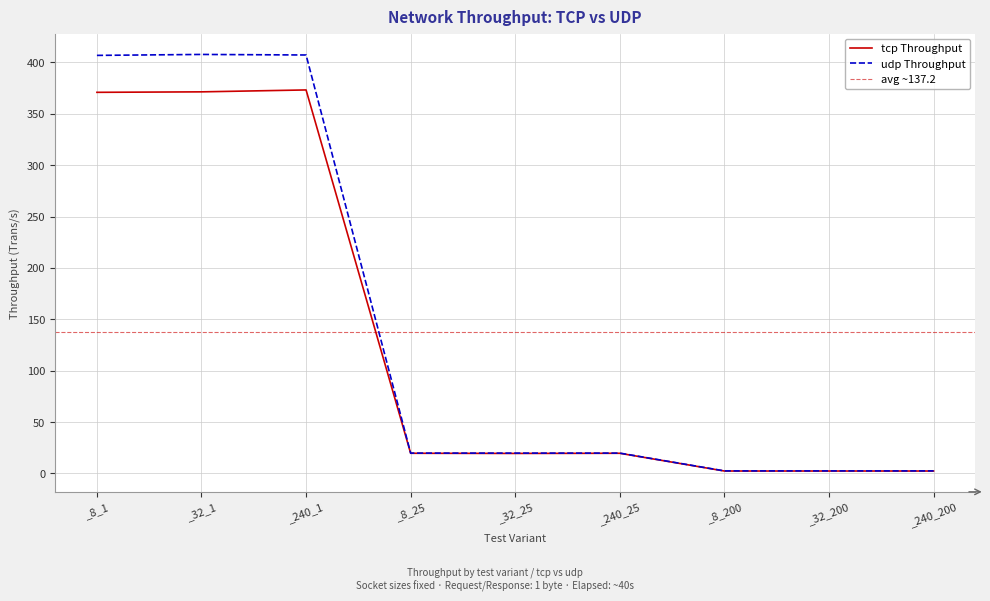

Which category has the lowest value across all series?

_8_200